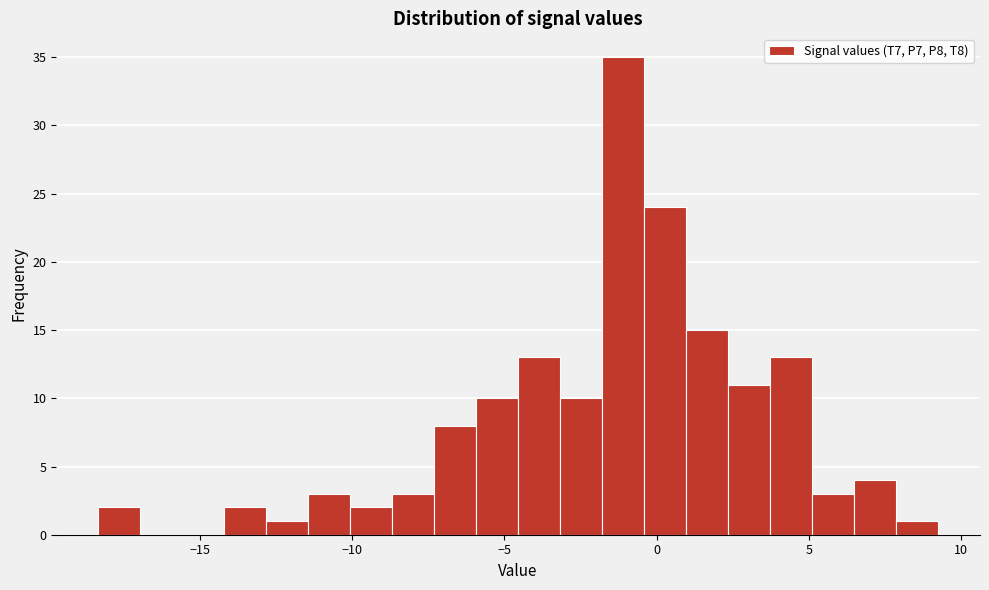

Around what value on the x-axis is the tallest bar? Give the approximate position of its centre, as read against the axis.

-1.0